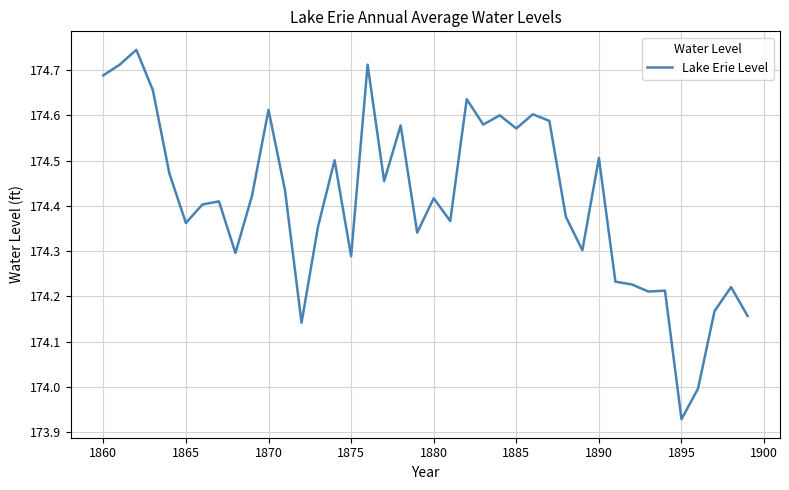

What is the difference between the maximum and minimum values?

0.8